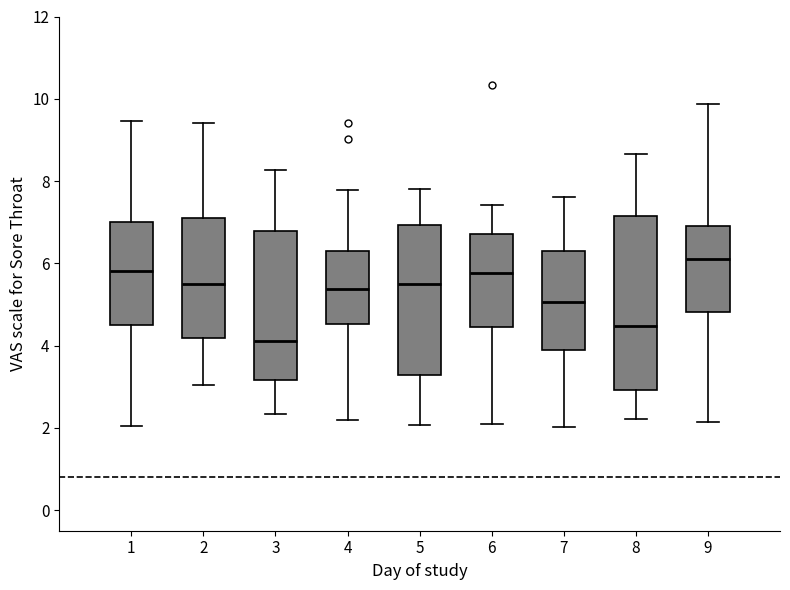

Where is the lower edge of the box at x = 6 on the y-axis? The values are not printed on the chart, so give them approximately, as read against the axis.

4.4